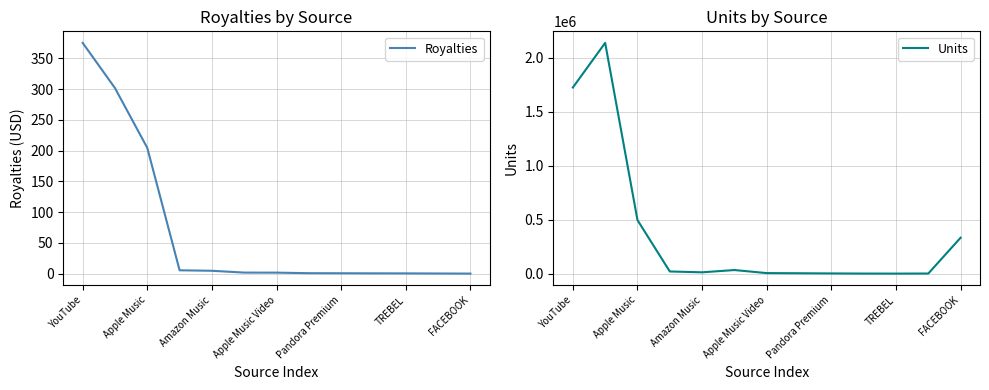

Which series has the largest range (max minus min)?

Units